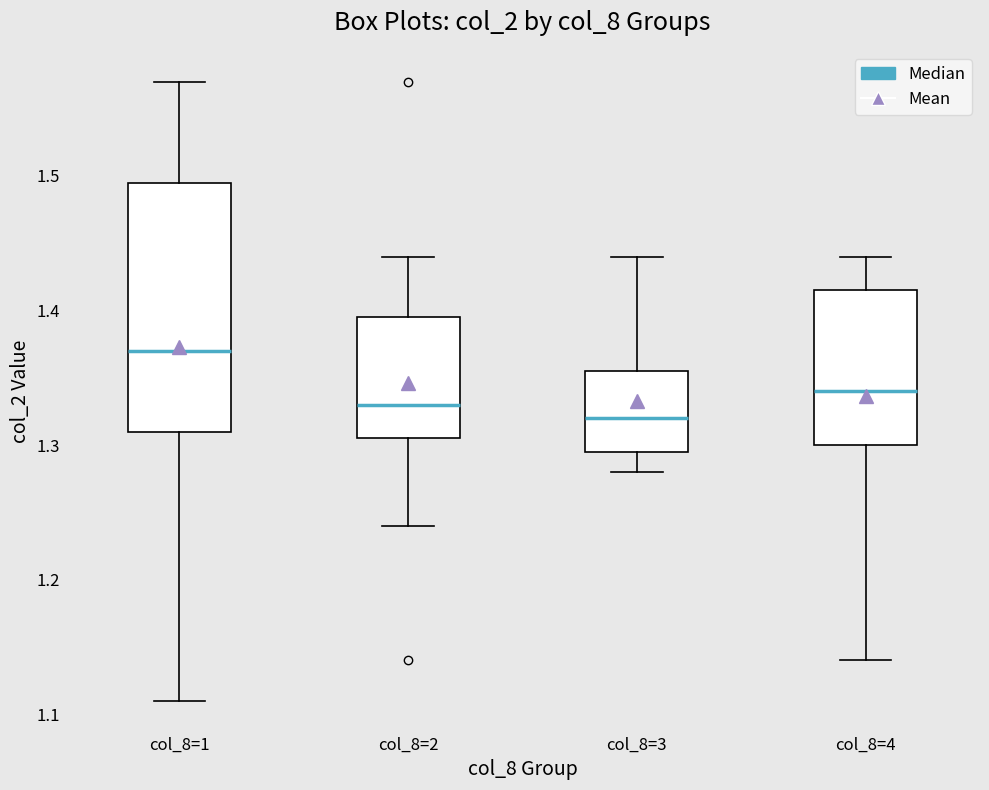

Reading left to right, transcribe this box plot: for each box, give where its median line is, the range the box spans, and where its two whiskers end, as read against the y-axis. The values are not printed on the chart, so give them approximately, as read against the axis.

col_8=1: median 1.37, box 1.31 to 1.50, whiskers 1.11 to 1.57
col_8=2: median 1.33, box 1.31 to 1.40, whiskers 1.24 to 1.44
col_8=3: median 1.32, box 1.30 to 1.36, whiskers 1.28 to 1.44
col_8=4: median 1.34, box 1.30 to 1.42, whiskers 1.14 to 1.44